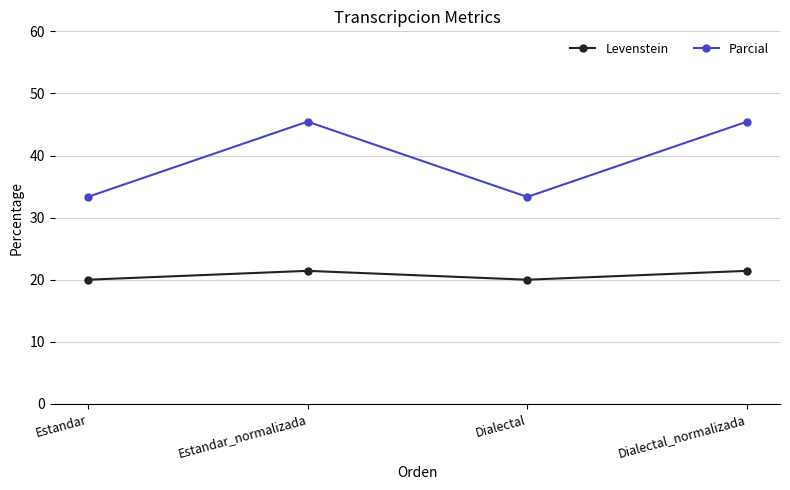

What is the label of the 4th point from the right?

Estandar